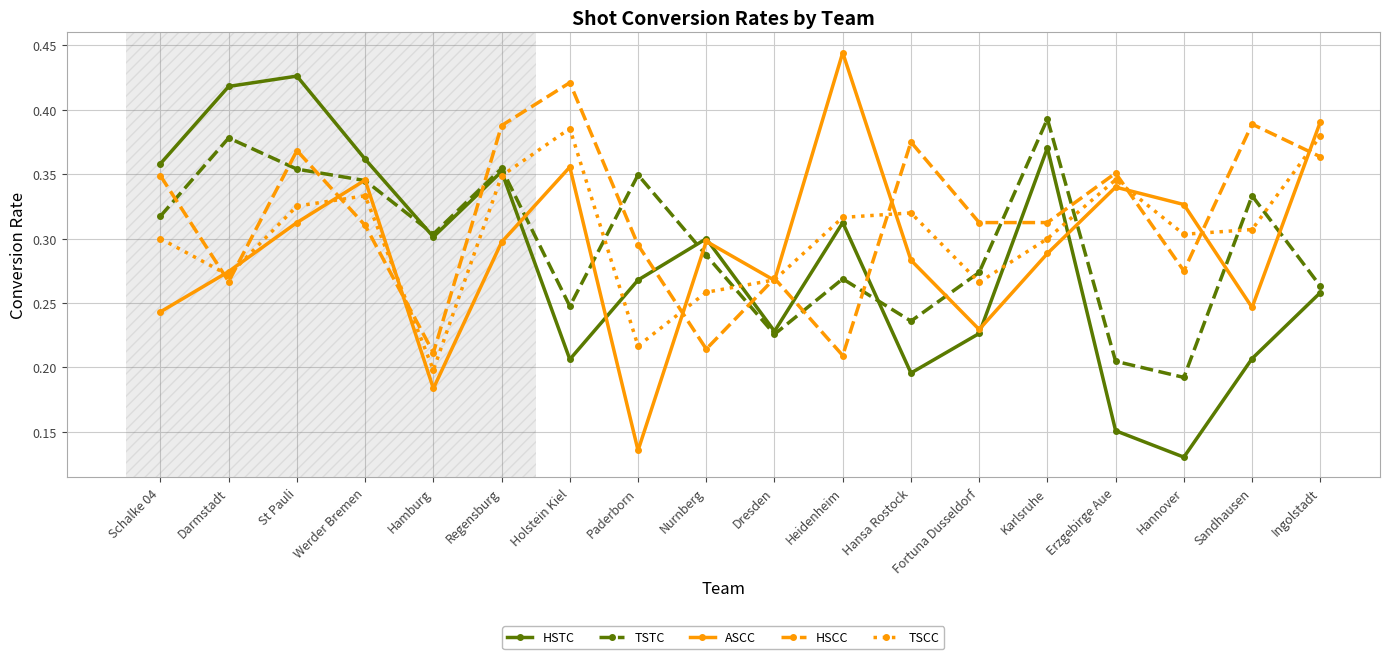

Is this an area chart (filled region under the line)?

No